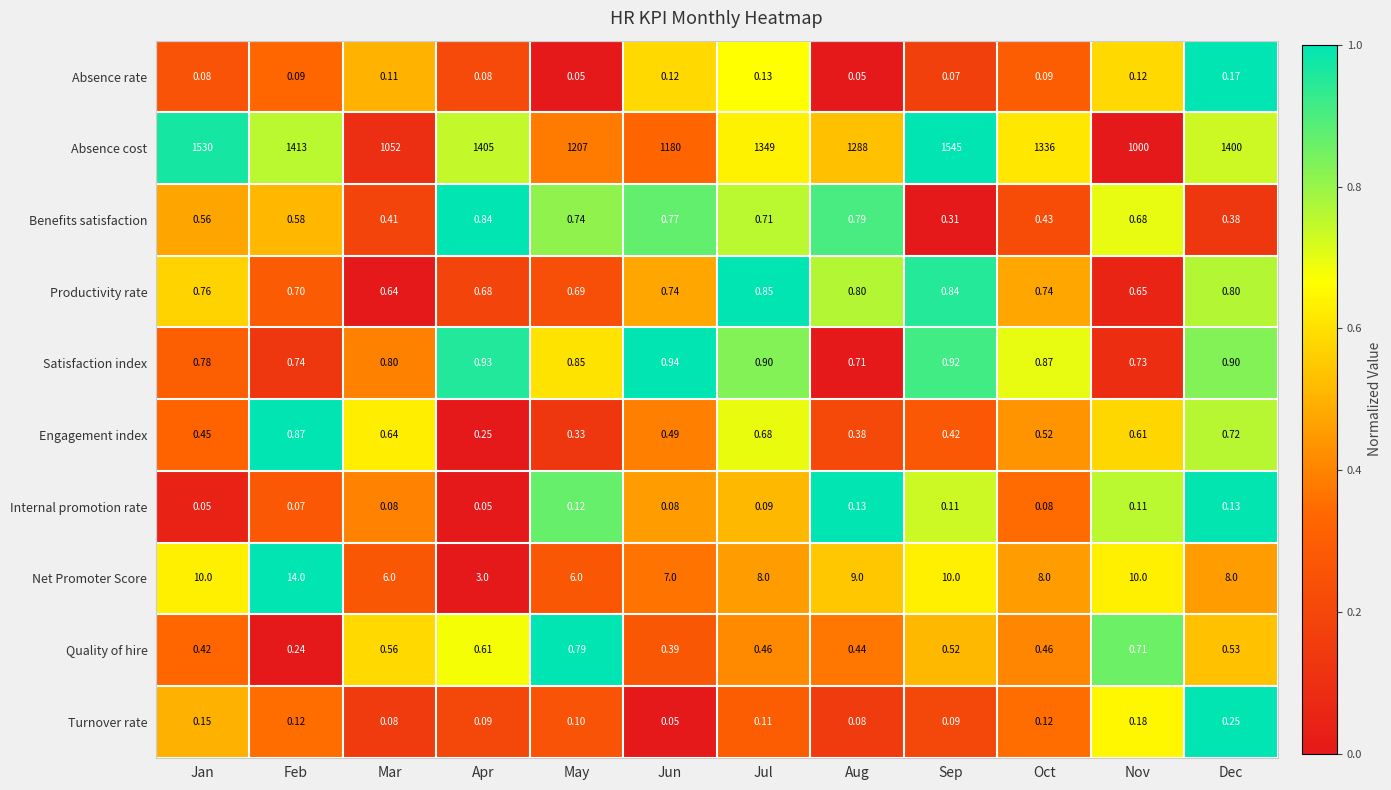

Which category has the highest value in the Absence cost series?

Sep